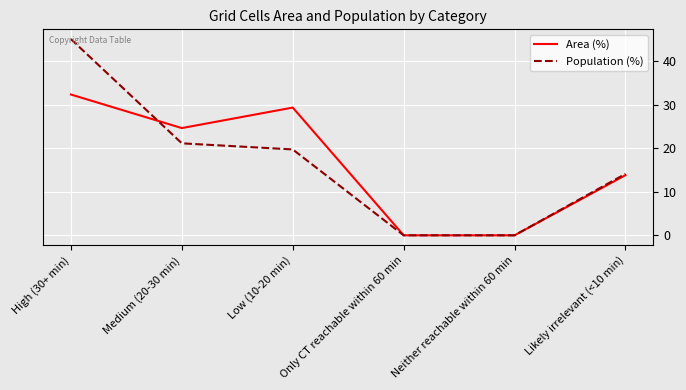

In Area (%), how many points are higher than both neighbors (excluding endpoints)?

1